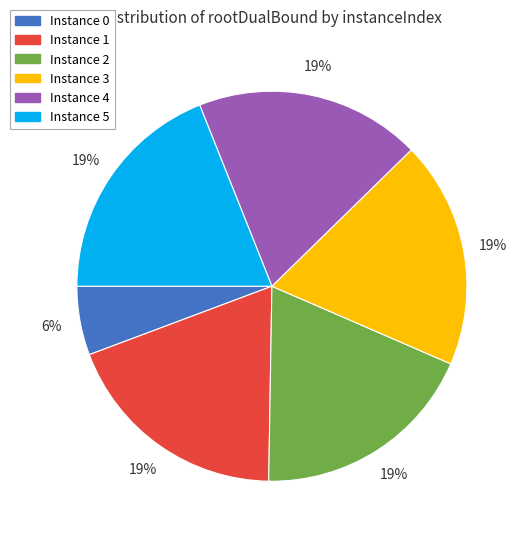

To the nearest percent, what is the difference between the largest and smallest slice percentages?

13%